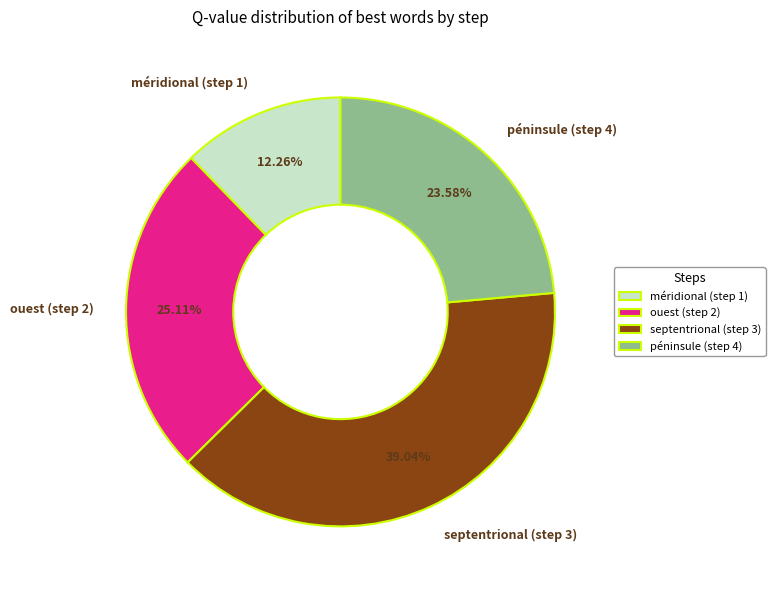

Is the sum of méridional (step 1) and ouest (step 2) greater than half?

No